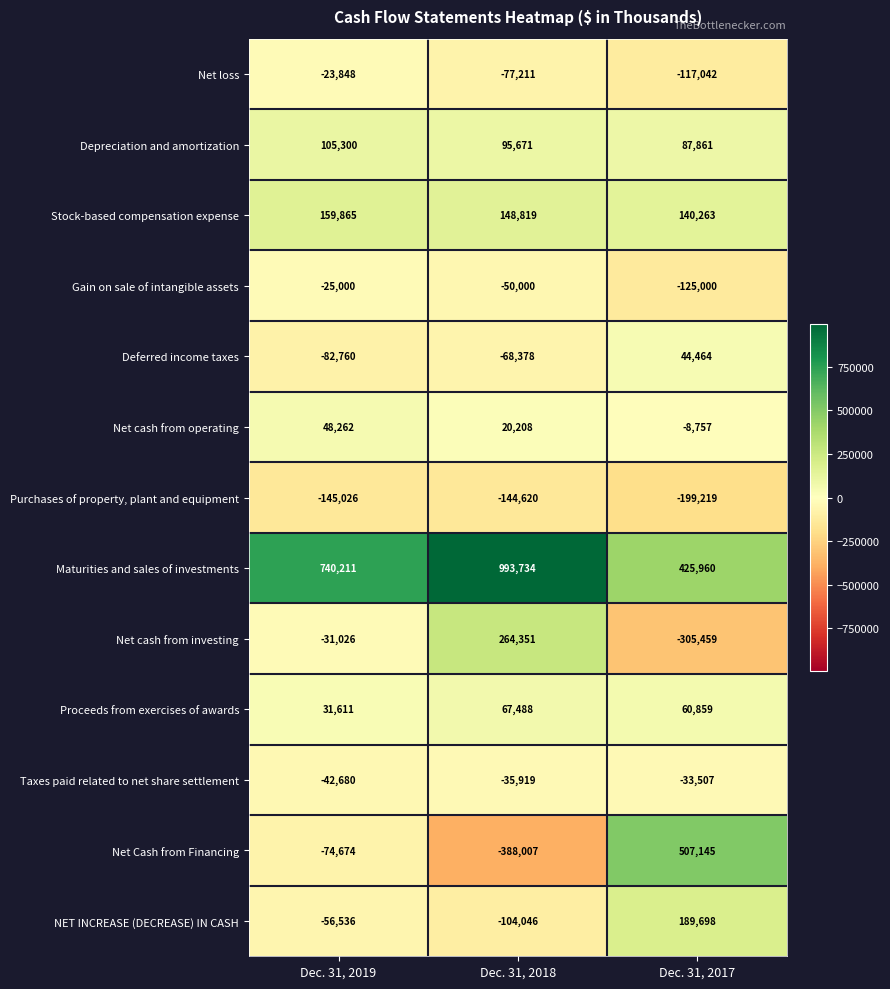

What is the total value across all series at Dec. 31, 2019?

603699